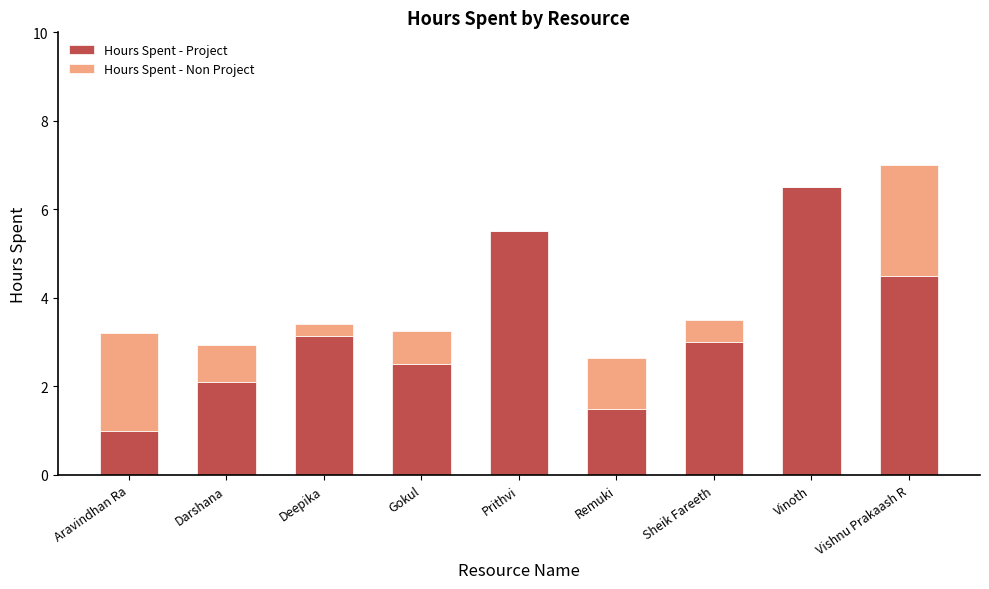

At which label does Hours Spent - Project reach its peak?

Vinoth